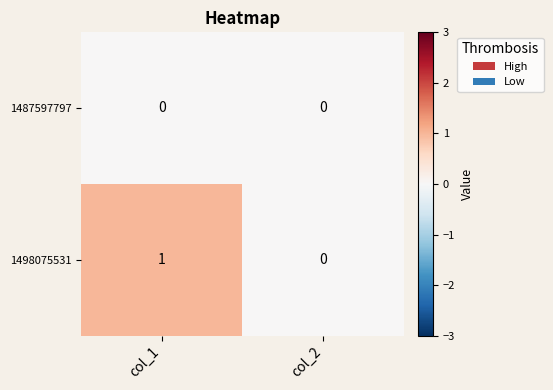

Rank the series by their average value, from highest to lowest.

1498075531, 1487597797